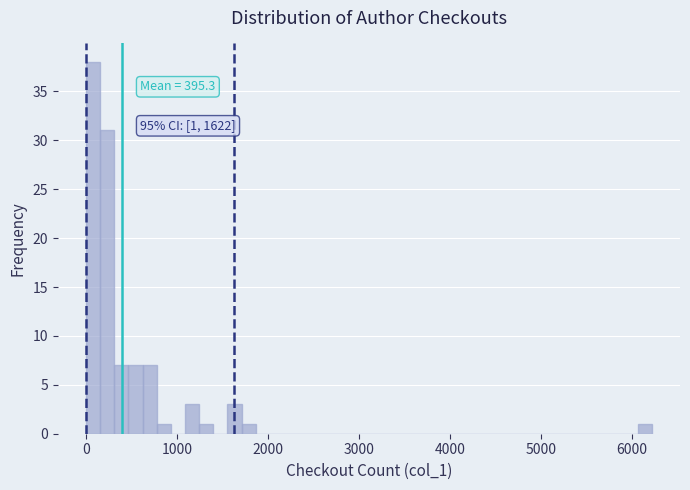

Around what value on the x-axis is the tallest bar? Give the approximate position of its centre, as read against the axis.

100